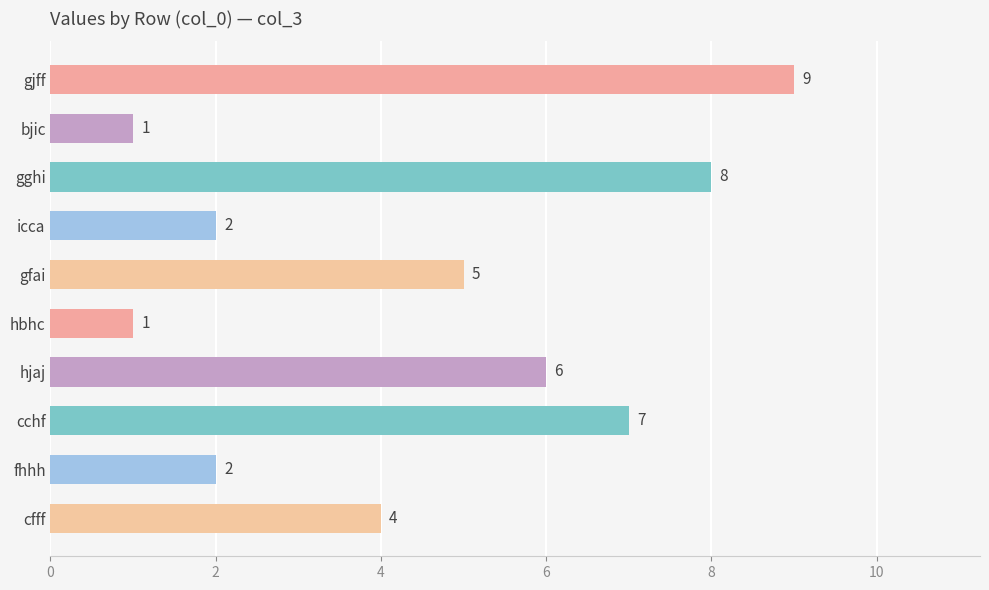

What is the difference between the maximum and minimum values?

8